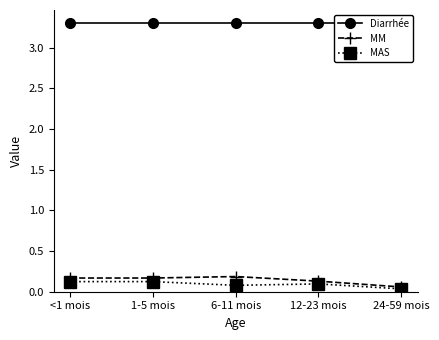

In MM, how many points are higher than both neighbors (excluding endpoints)?

1